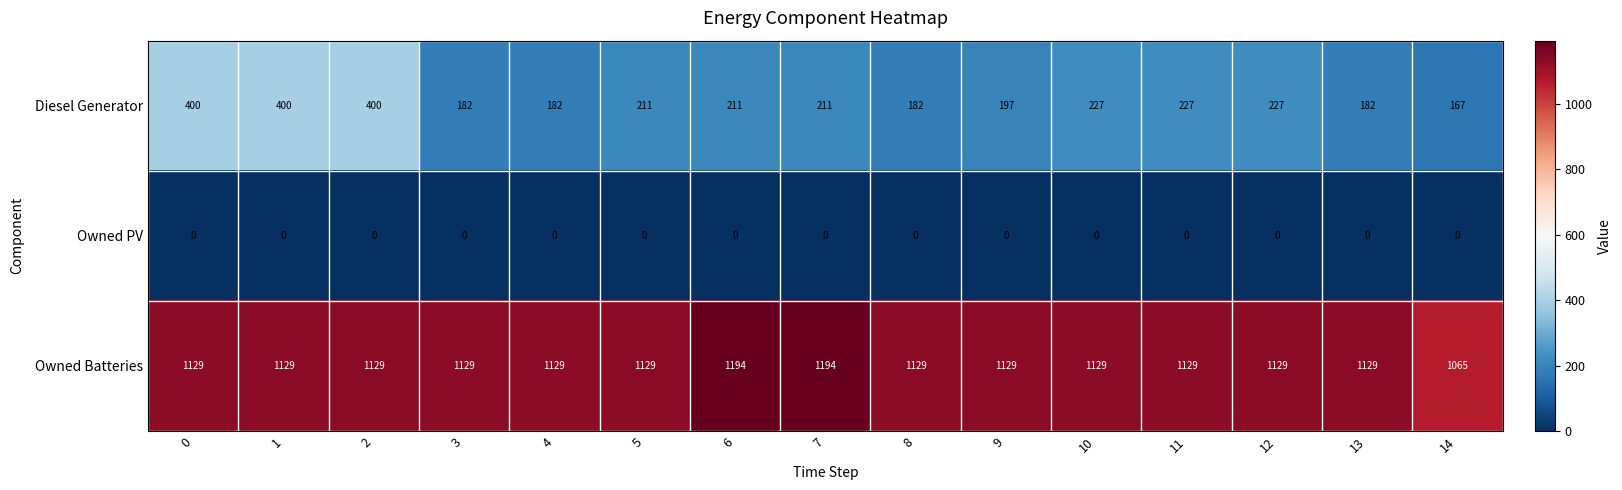

Rank the series at 14 from highest to lowest value.

Owned Batteries, Diesel Generator, Owned PV